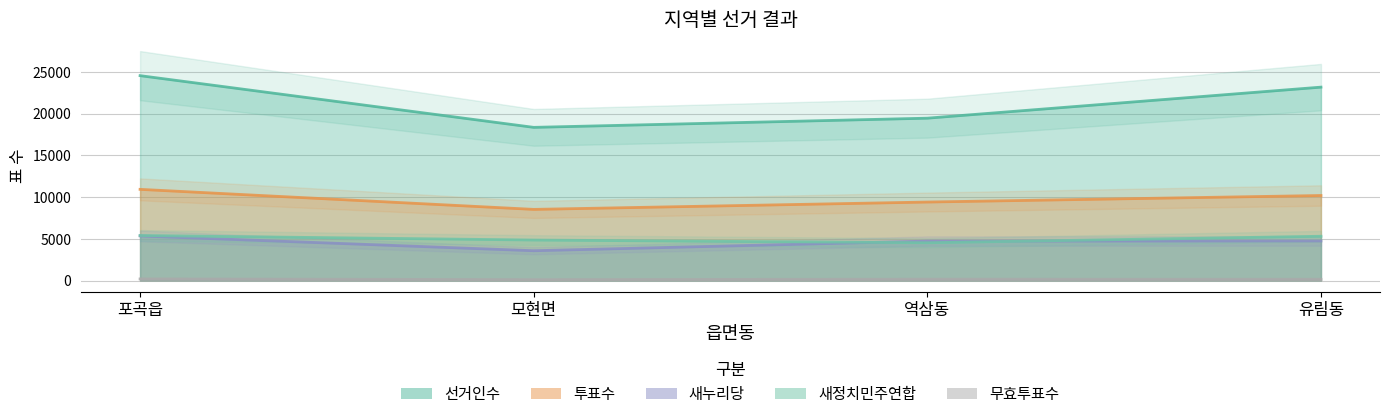

At which category is the sum across all series the highest?

포곡읍